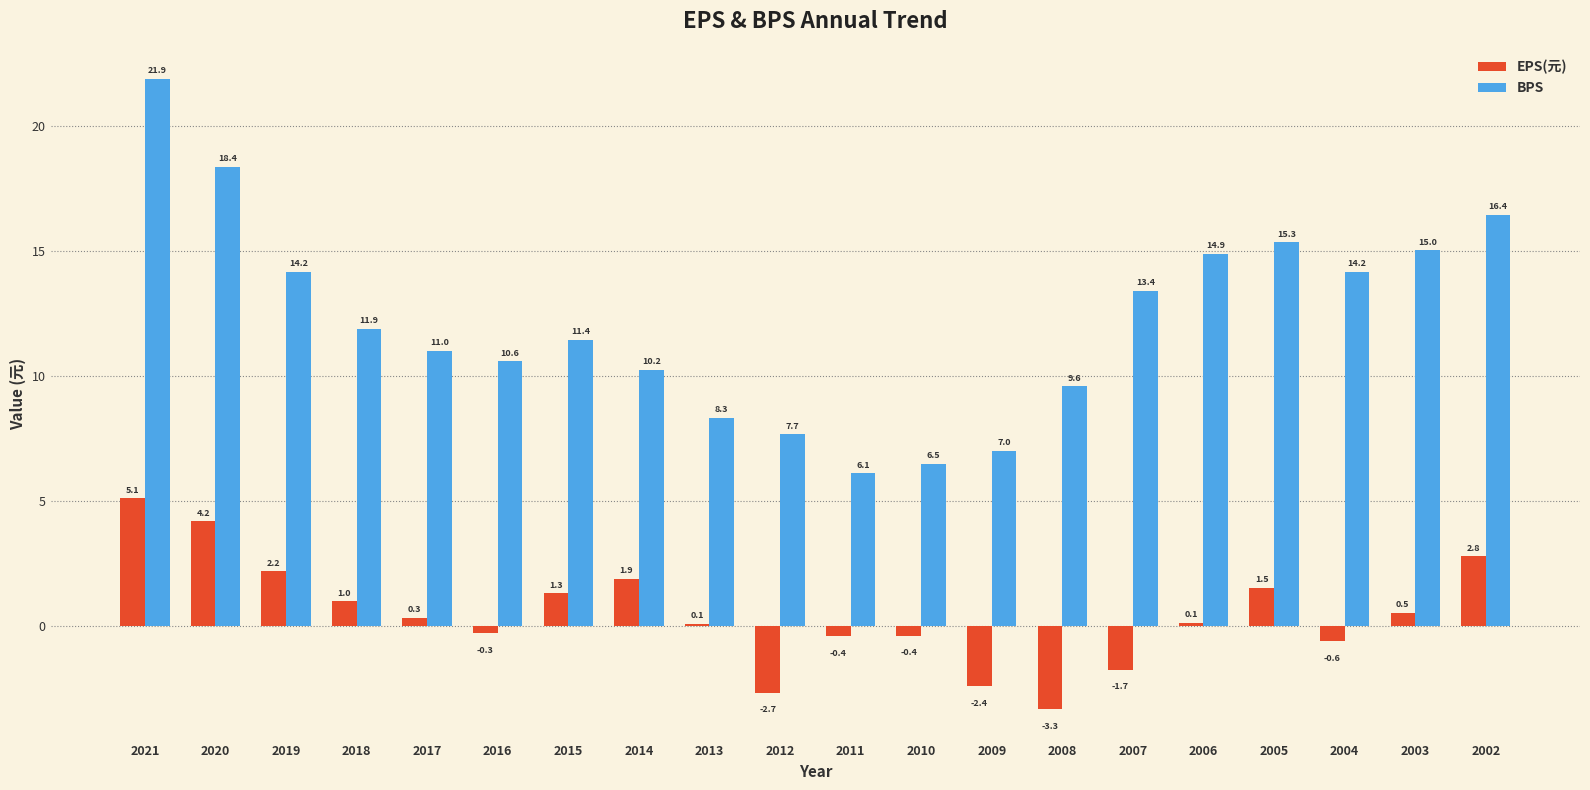

True or false: BPS has a value of 8.6 at 2019.

False